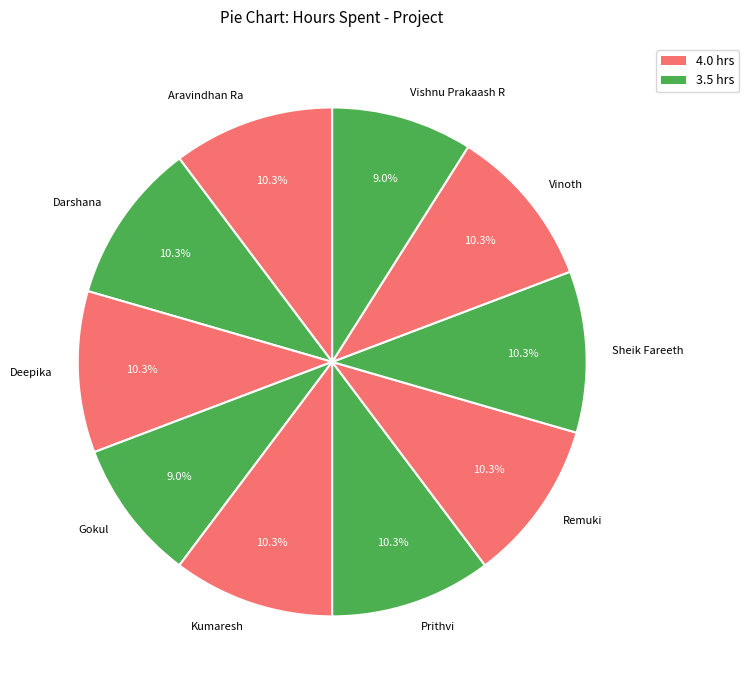

To the nearest percent, what percentage of the pie is Prithvi?

10%